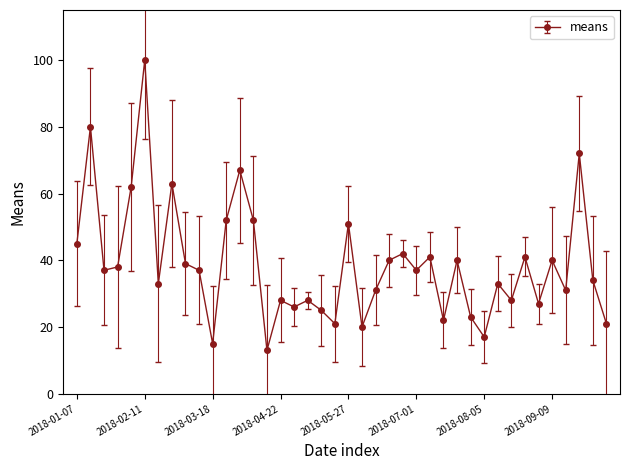

How many lines are shown in the chart?

1